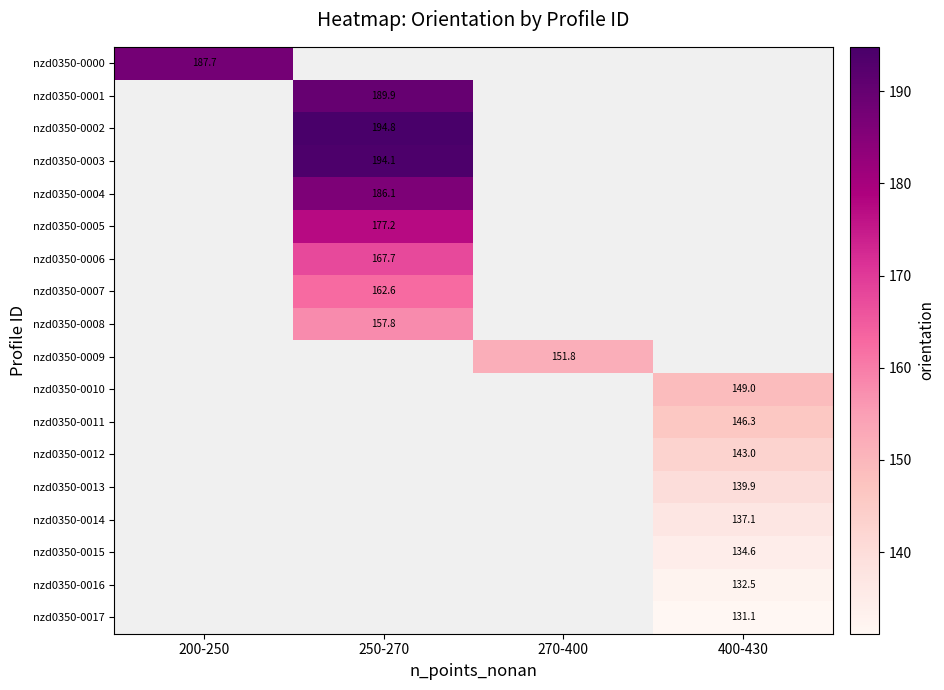

What is the smallest value displayed?

131.1